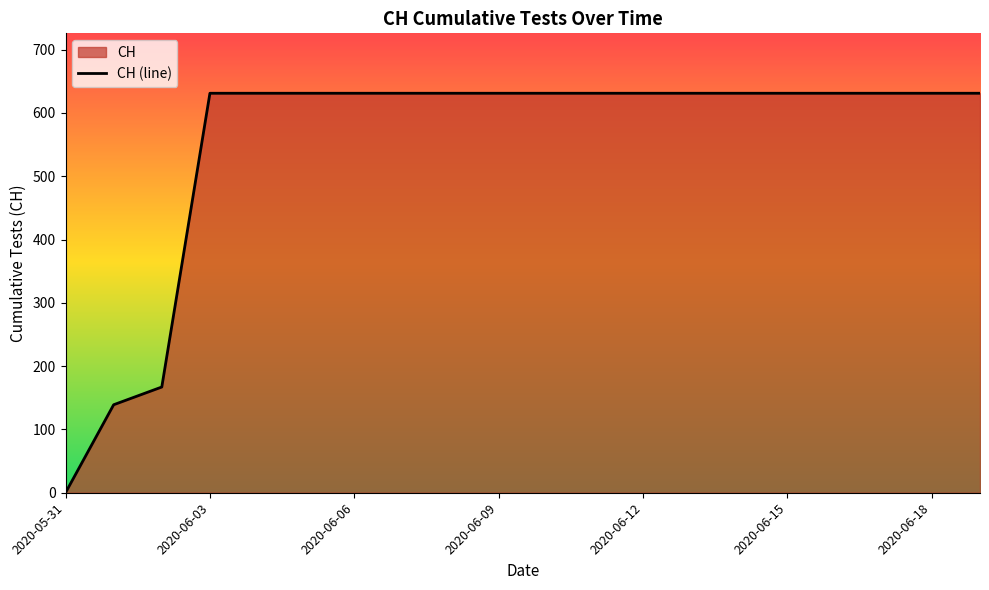

What is the difference between the second highest and second lowest values?

492